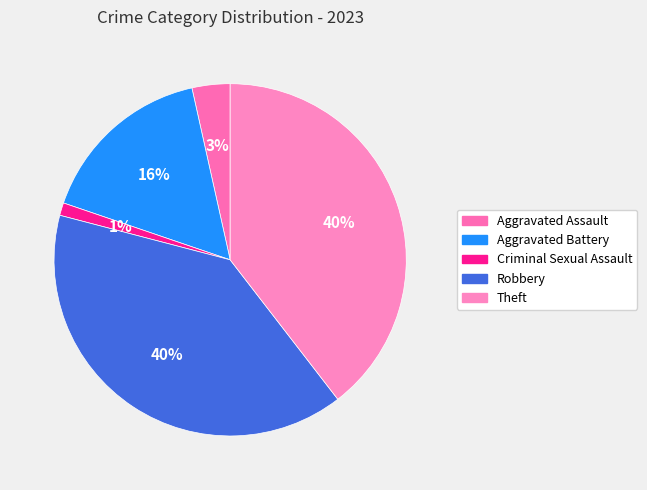

True or false: Robbery accounts for 26% of the total.

False